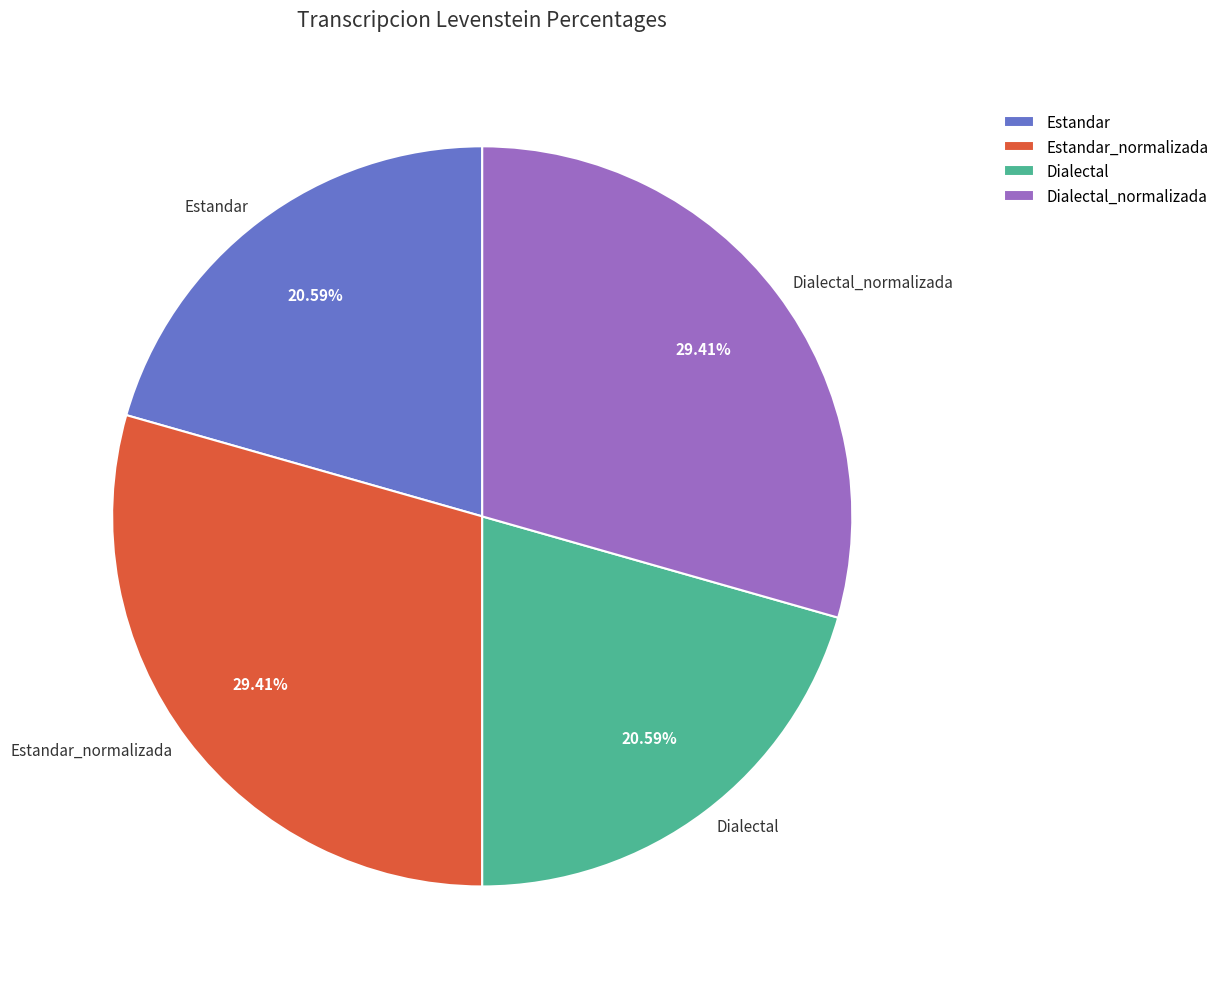

Does Estandar represent more than half of the total?

No